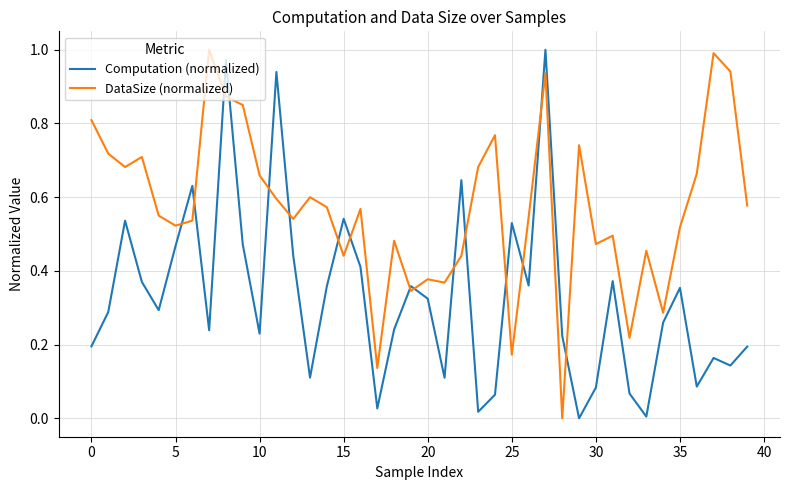

List the series in order of their overall mean, highest first.

DataSize (normalized), Computation (normalized)